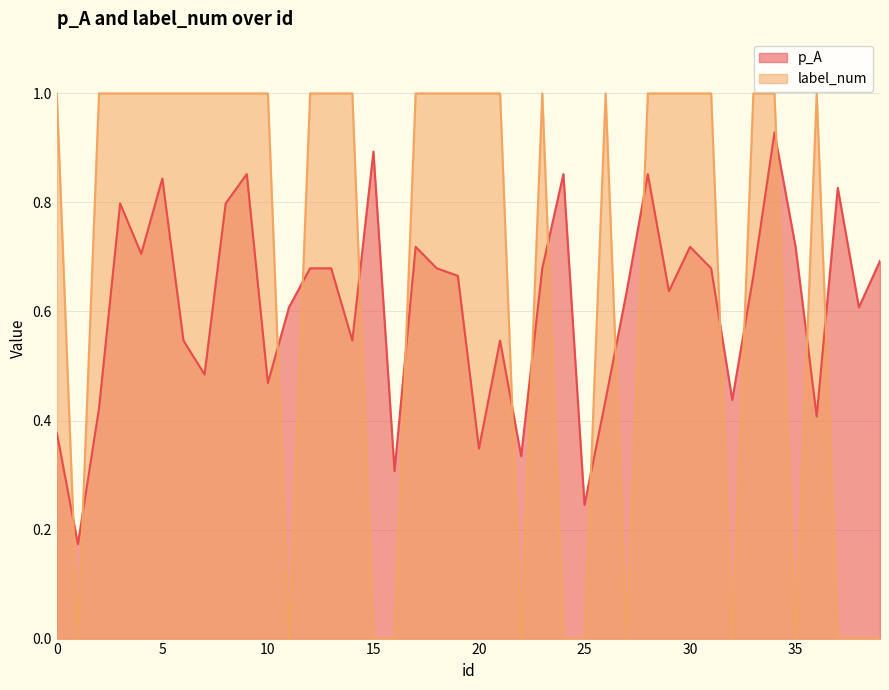

Where do label_num and p_A first cross each other?

0 and 1